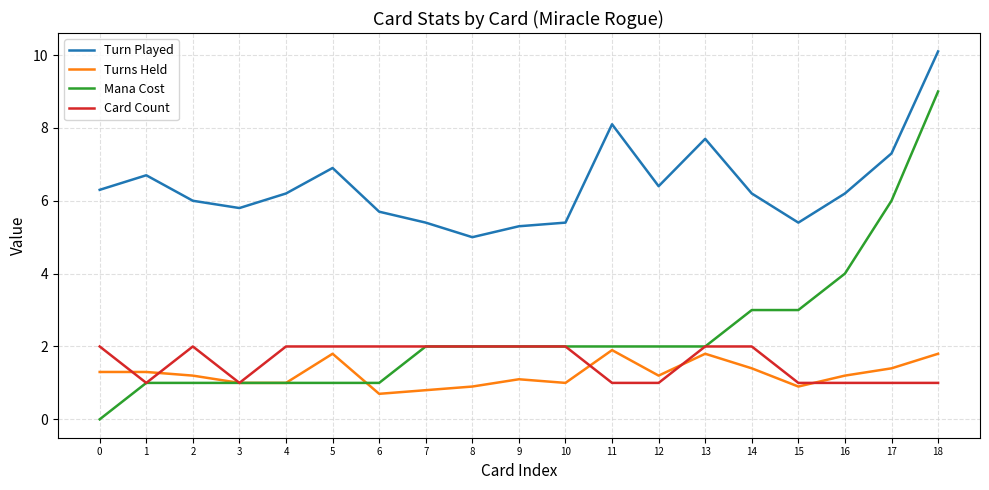

Reading right to left, transcribe all the data shown in this chart.

Turn Played: 10.1	7.3	6.2	5.4	6.2	7.7	6.4	8.1	5.4	5.3	5.0	5.4	5.7	6.9	6.2	5.8	6.0	6.7	6.3
Turns Held: 1.8	1.4	1.2	0.9	1.4	1.8	1.2	1.9	1.0	1.1	0.9	0.8	0.7	1.8	1.0	1.0	1.2	1.3	1.3
Mana Cost: 9.0	6.0	4.0	3.0	3.0	2.0	2.0	2.0	2.0	2.0	2.0	2.0	1.0	1.0	1.0	1.0	1.0	1.0	0.0
Card Count: 1.0	1.0	1.0	1.0	2.0	2.0	1.0	1.0	2.0	2.0	2.0	2.0	2.0	2.0	2.0	1.0	2.0	1.0	2.0